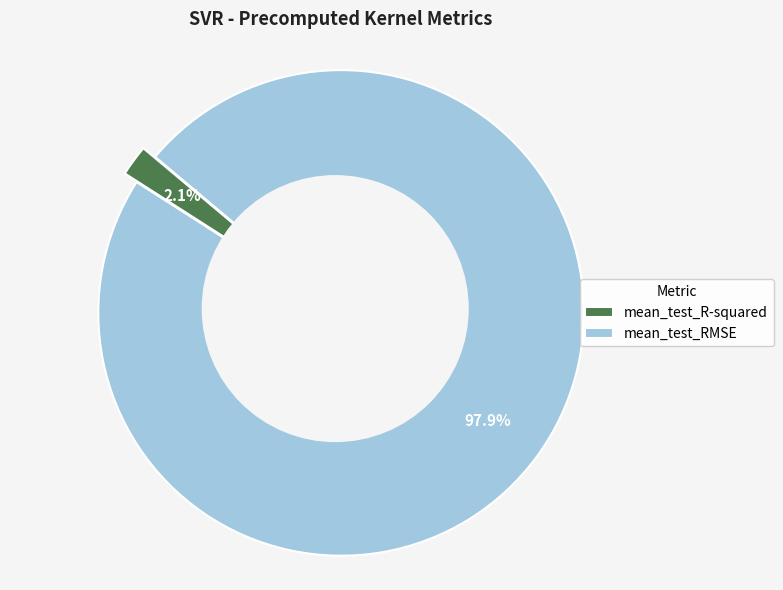

To the nearest percent, what percentage of the pie is mean_test_R-squared?

2%